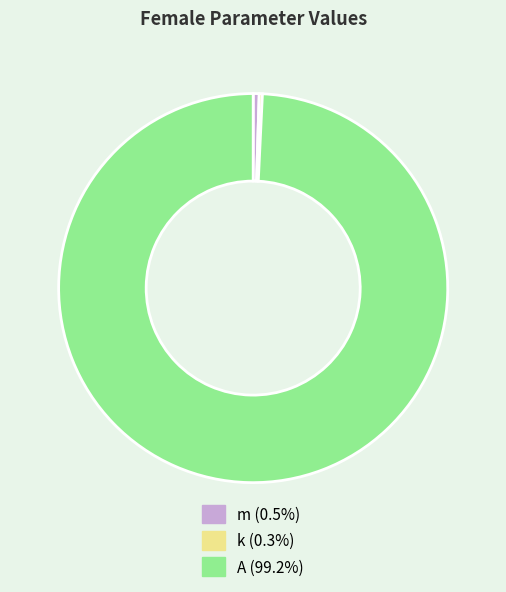

Is m the majority of the pie?

No